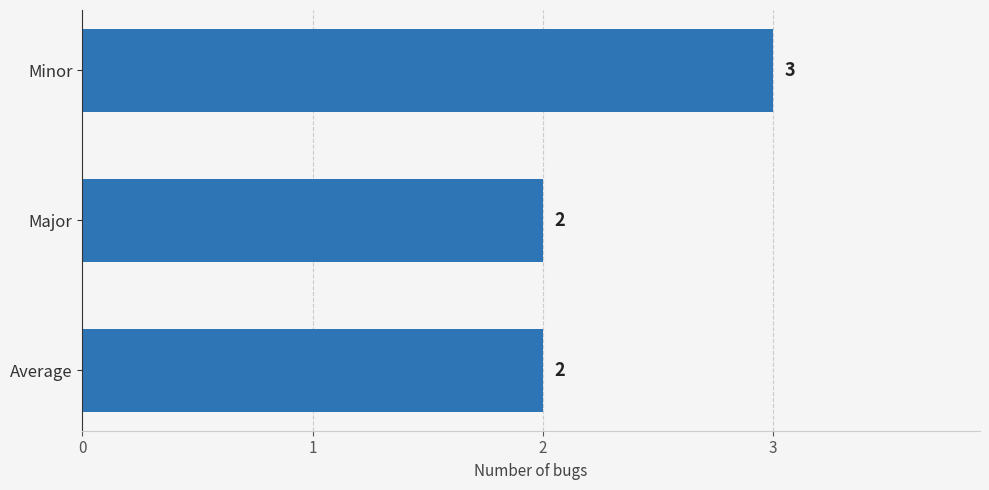

How many bars are there in total?

3